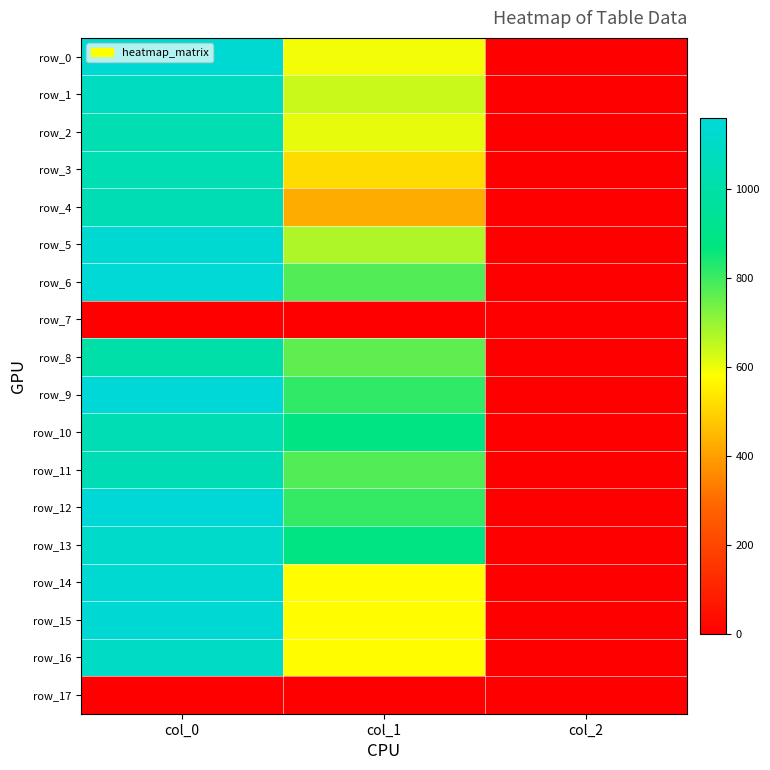

Reading left to right, what are all the values shown in this chart?

row_0: col_0=1136.7	col_1=594.0	col_2=2.0
row_1: col_0=1080.0	col_1=641.2	col_2=2.0
row_2: col_0=1033.3	col_1=607.5	col_2=2.0
row_3: col_0=1036.7	col_1=516.4	col_2=2.0
row_4: col_0=1040.0	col_1=425.2	col_2=2.0
row_5: col_0=1136.7	col_1=671.6	col_2=2.0
row_6: col_0=1146.7	col_1=776.2	col_2=2.0
row_7: col_0=0.0	col_1=0.0	col_2=0.0
row_8: col_0=1000.0	col_1=762.8	col_2=2.0
row_9: col_0=1160.0	col_1=813.4	col_2=2.0
row_10: col_0=1043.3	col_1=884.2	col_2=2.0
row_11: col_0=1040.0	col_1=776.2	col_2=2.0
row_12: col_0=1153.3	col_1=810.0	col_2=2.0
row_13: col_0=1113.3	col_1=887.6	col_2=2.0
row_14: col_0=1133.3	col_1=577.1	col_2=2.0
row_15: col_0=1140.0	col_1=577.1	col_2=2.0
row_16: col_0=1100.0	col_1=577.1	col_2=2.0
row_17: col_0=0.0	col_1=0.0	col_2=0.0